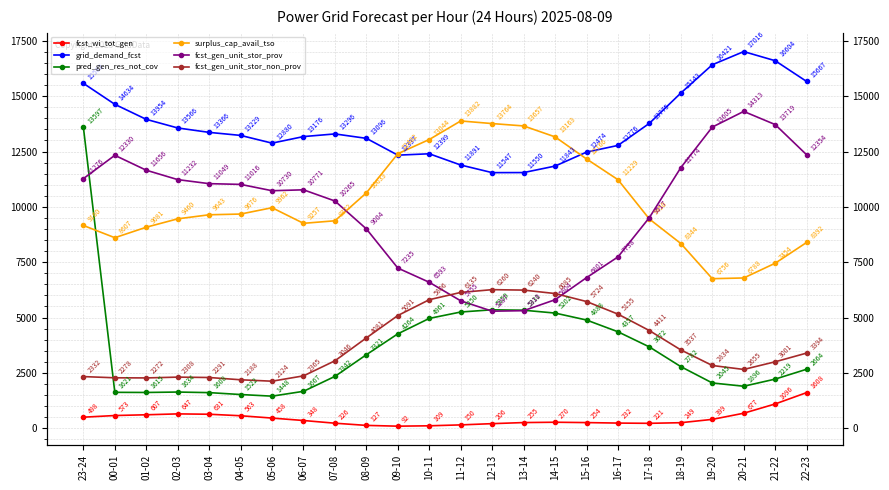

Rank the series at 12-13 from highest to lowest value.

surplus_cap_avail_tso, grid_demand_fcst, fcst_gen_unit_stor_non_prov, pred_gen_res_not_cov, fcst_gen_unit_stor_prov, fcst_wi_tot_gen